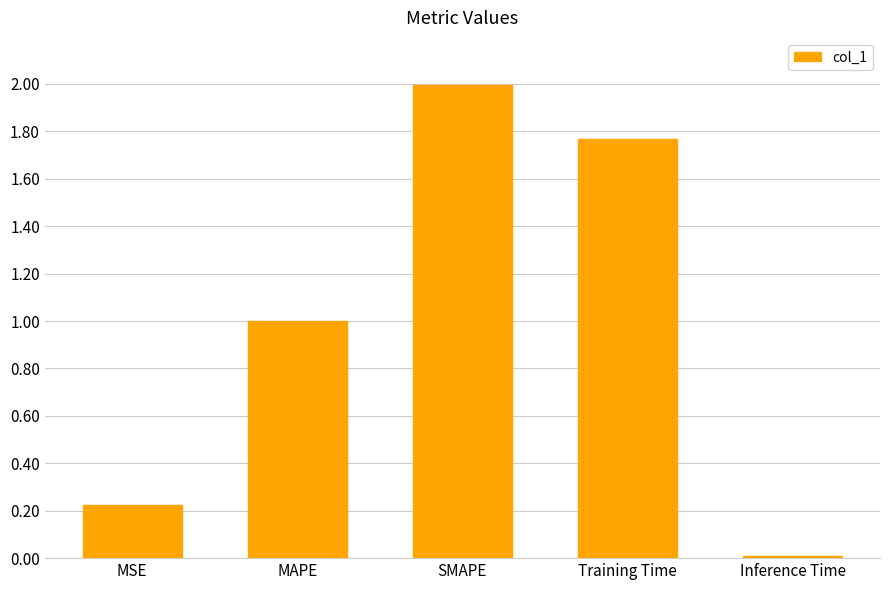

What is the maximum value shown in the chart?

2.0